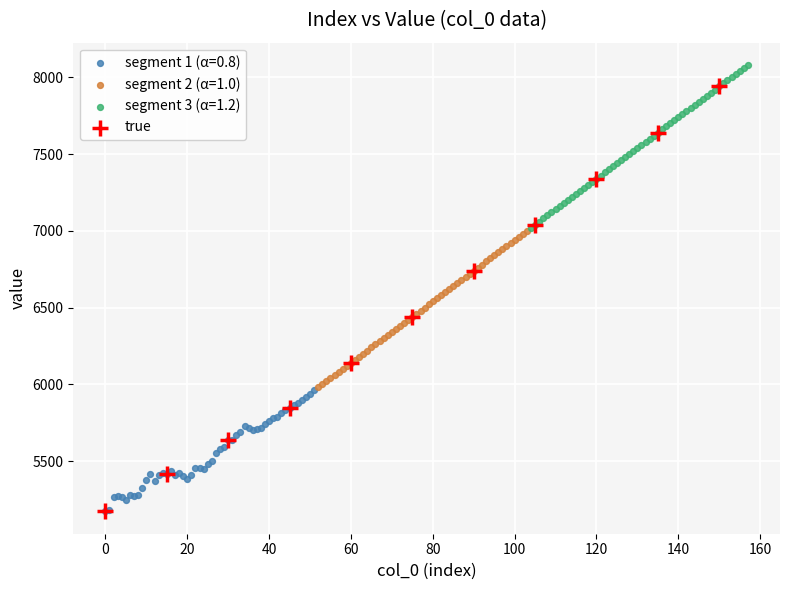

Which series contains the highest Y value?

segment 3 (α=1.2)